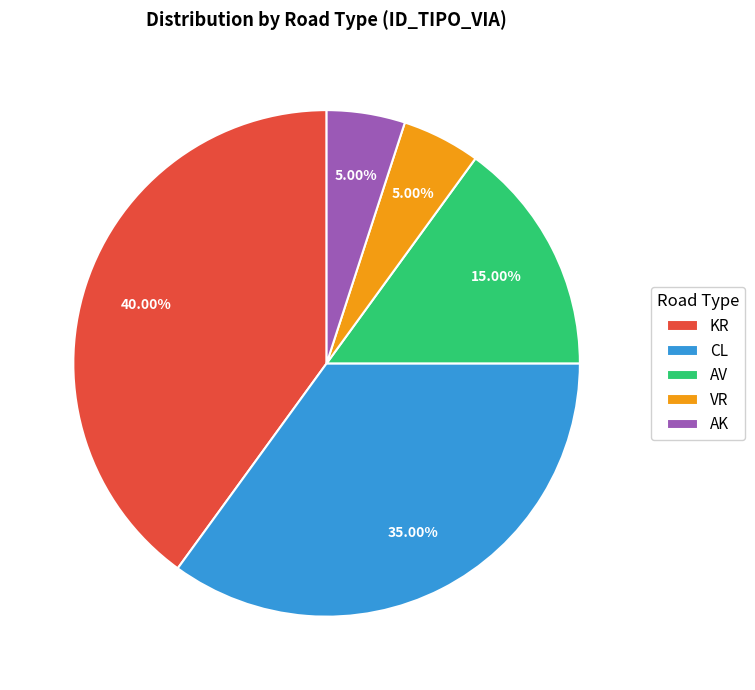

What is the largest slice in the pie chart?

KR